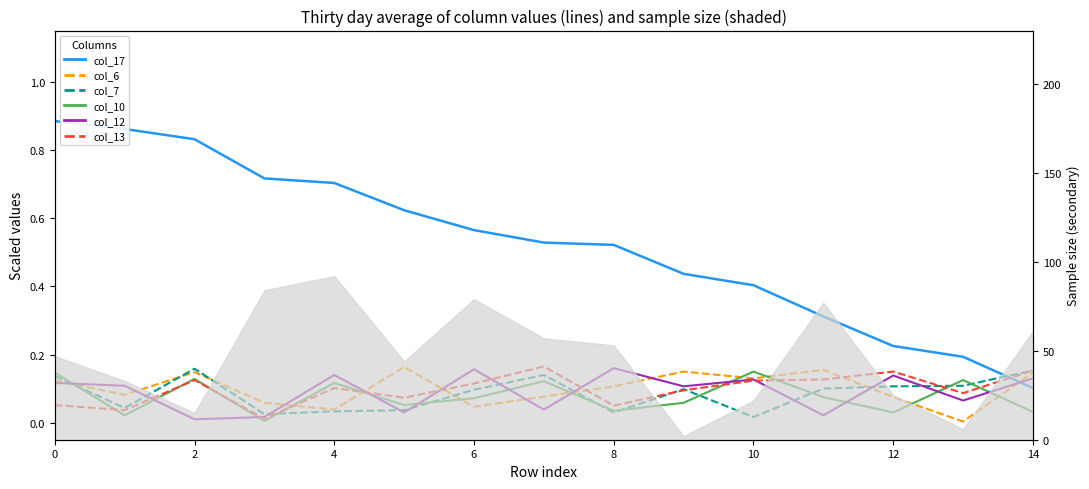

Which category has the lowest value across all series?

13